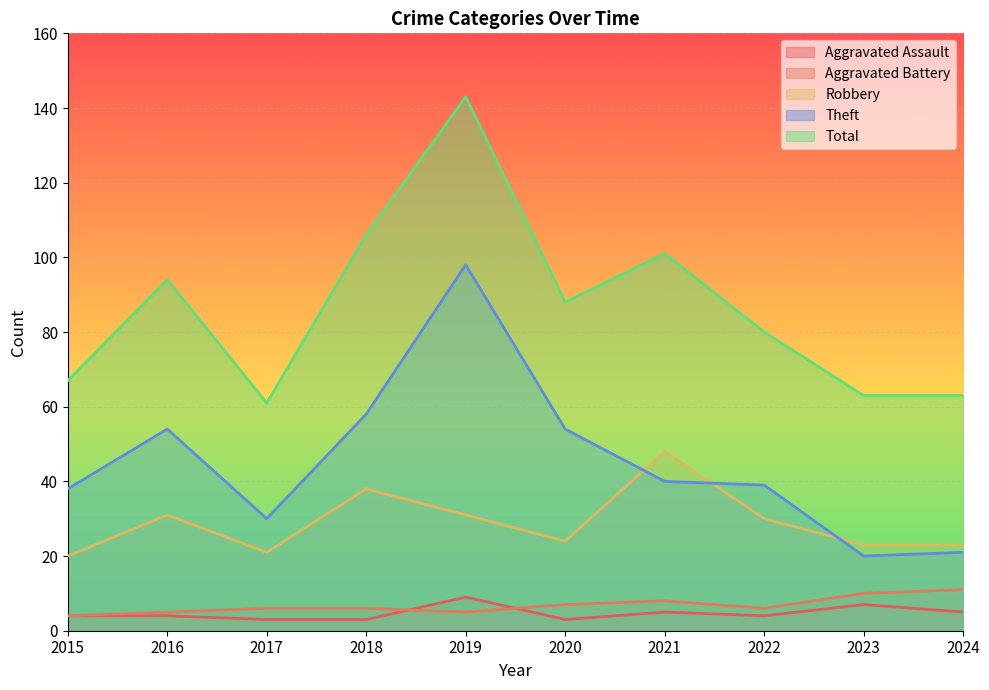

Reading left to right, what are all the values shown in this chart?

Aggravated Assault: 2015=4	2016=4	2017=3	2018=3	2019=9	2020=3	2021=5	2022=4	2023=7	2024=5
Aggravated Battery: 2015=4	2016=5	2017=6	2018=6	2019=5	2020=7	2021=8	2022=6	2023=10	2024=11
Robbery: 2015=20	2016=31	2017=21	2018=38	2019=31	2020=24	2021=48	2022=30	2023=23	2024=23
Theft: 2015=38	2016=54	2017=30	2018=58	2019=98	2020=54	2021=40	2022=39	2023=20	2024=21
Total: 2015=67	2016=94	2017=61	2018=106	2019=143	2020=88	2021=101	2022=80	2023=63	2024=63